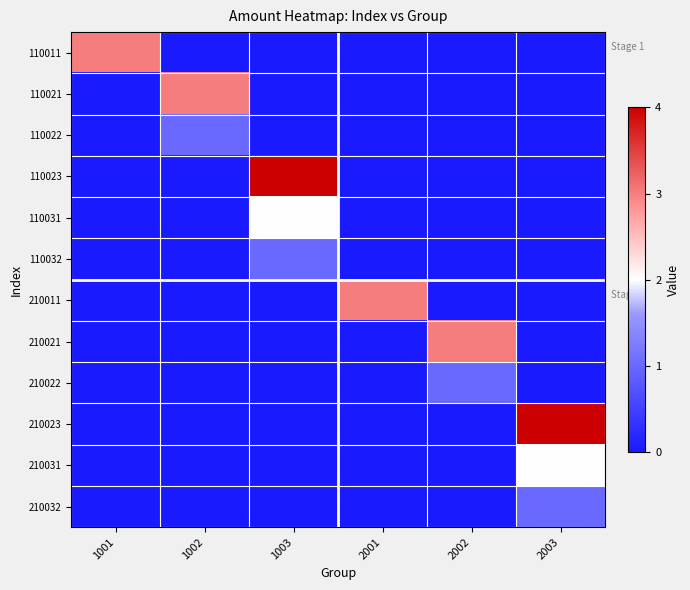

At which category is the sum across all series the highest?

1003